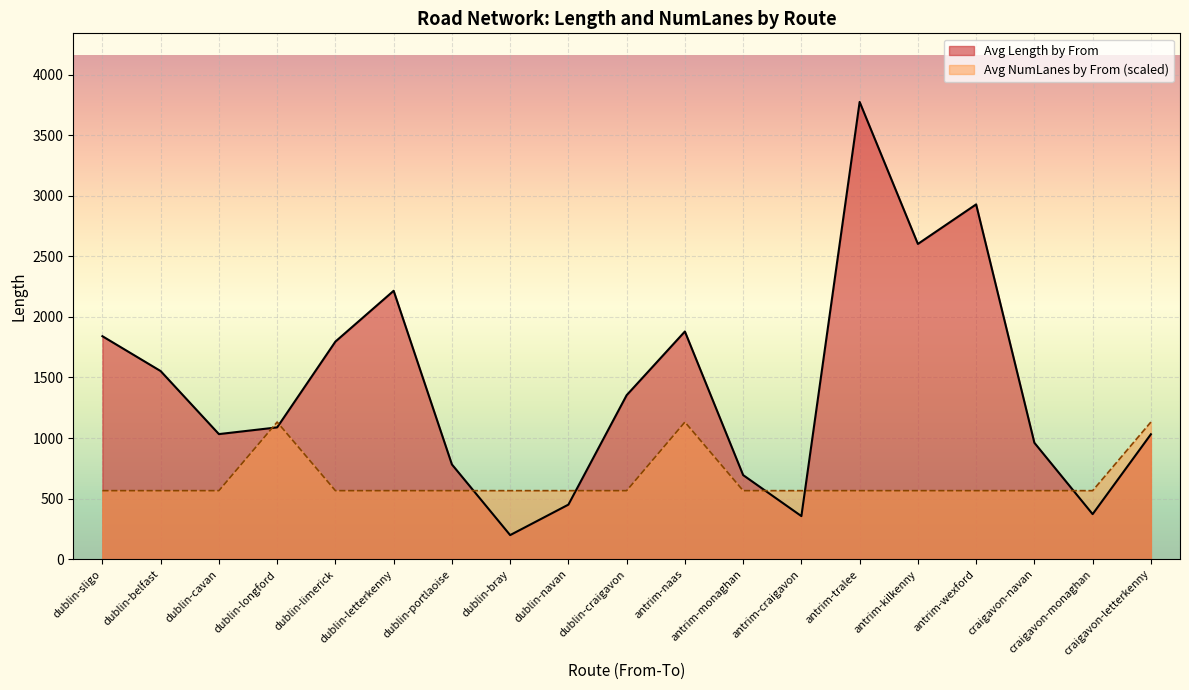

What is the sum of all Avg Length by From values?

26912.8